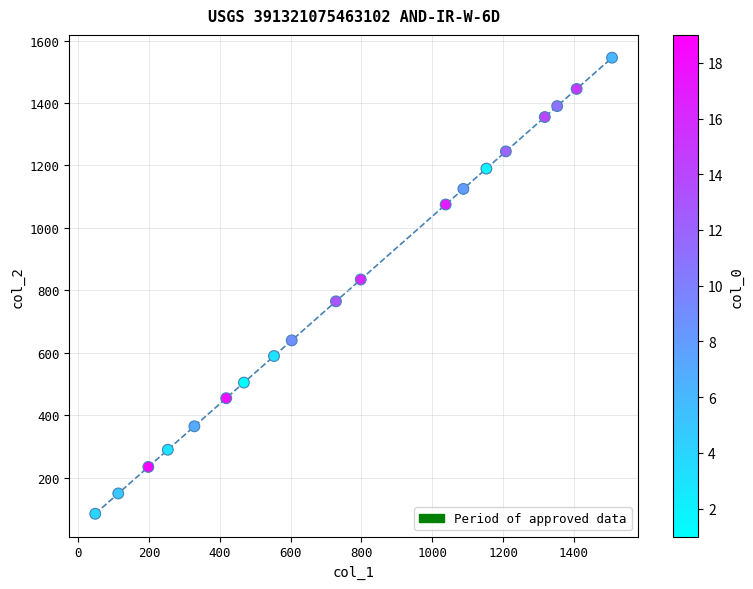

What Y value in the scatter plot is closest to 815?

835